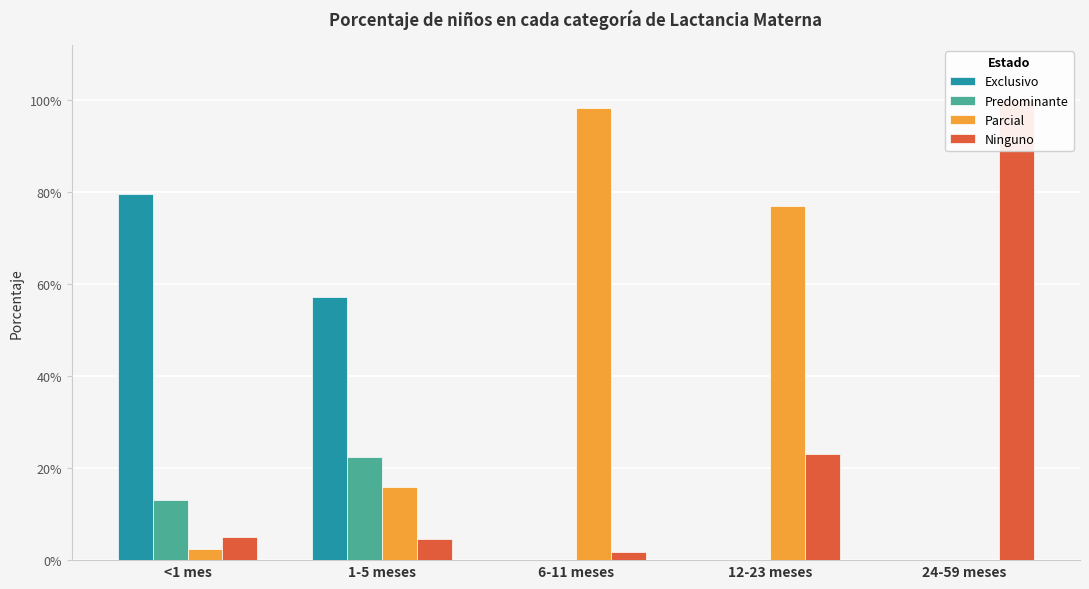

What is the label of the 4th bar from the left?

12-23 meses